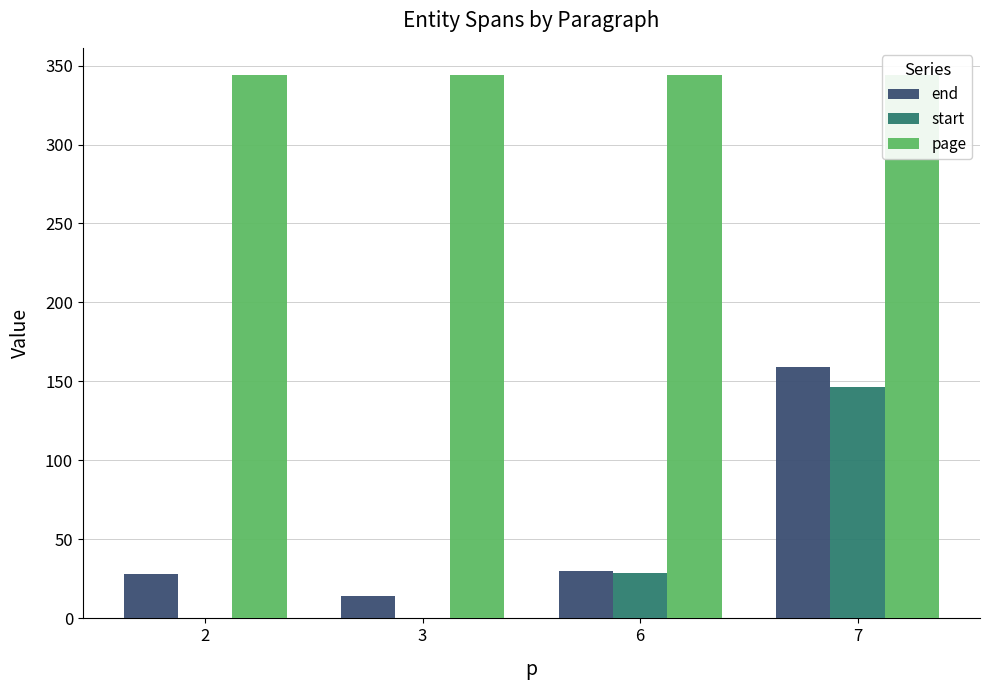

The start series shows 146.5 at 7. True or false?

True